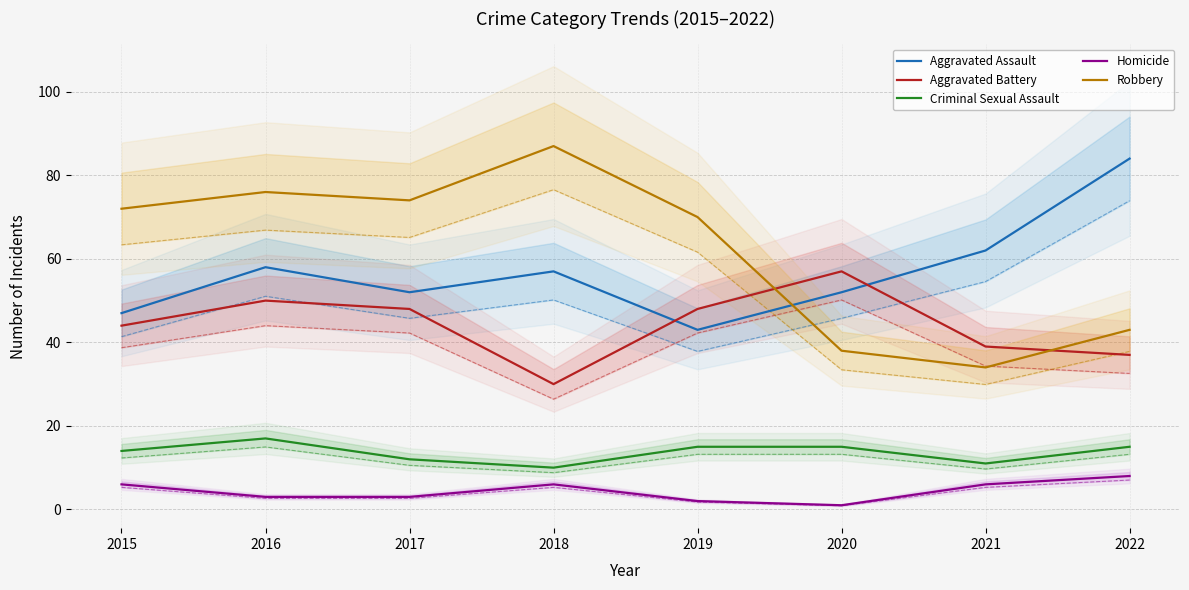

At which label does Criminal Sexual Assault first exceed 15?

2016